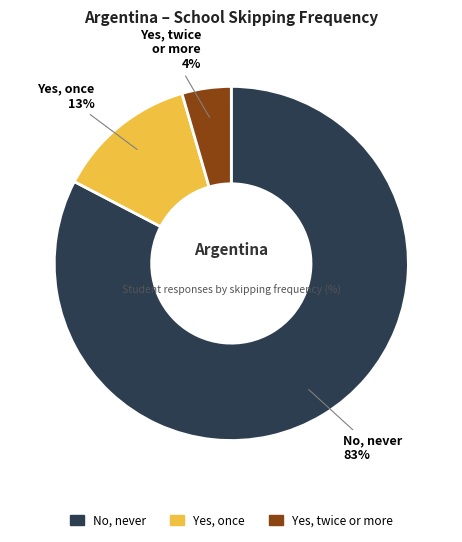

How many slices are in this pie chart?

3